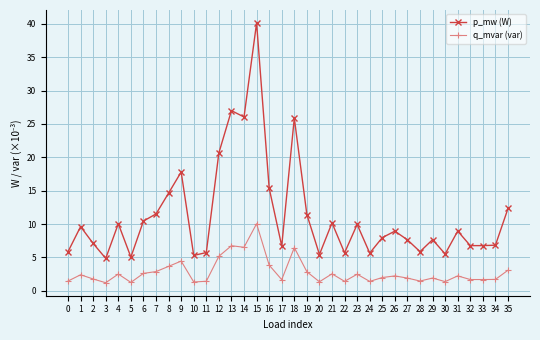

How many distinct data groups are displayed?

2